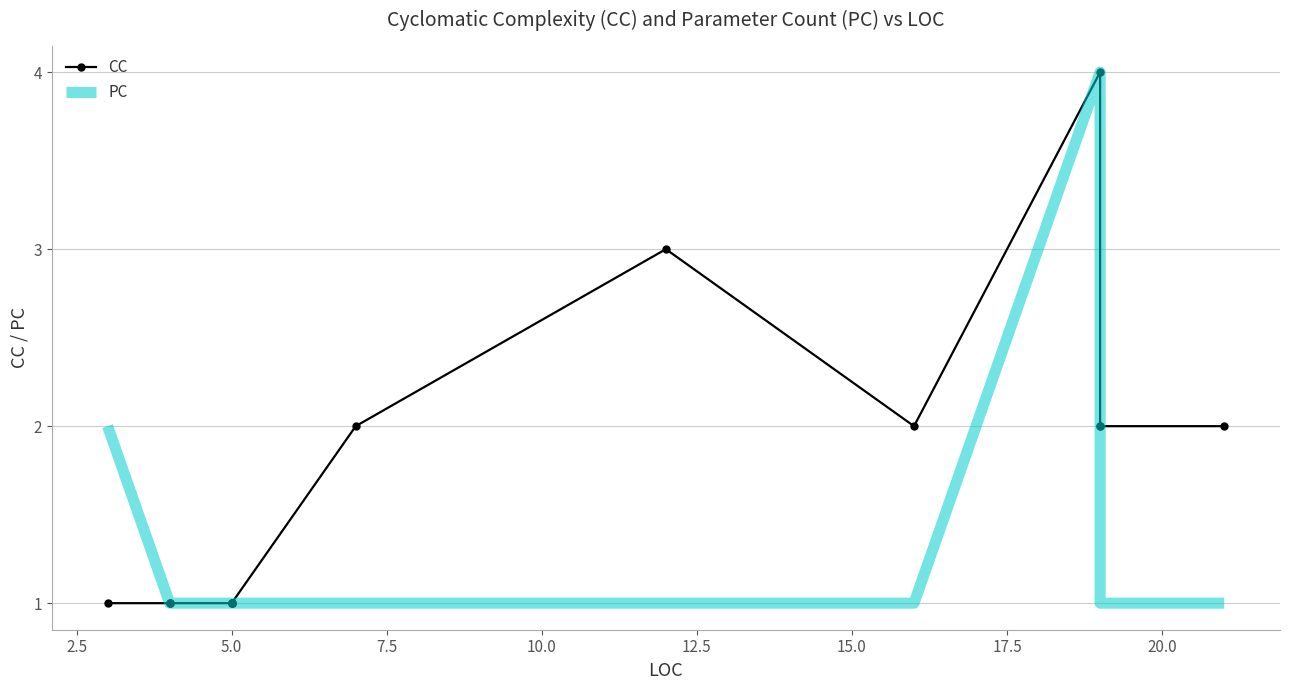

True or false: PC and CC intersect in this chart.

False